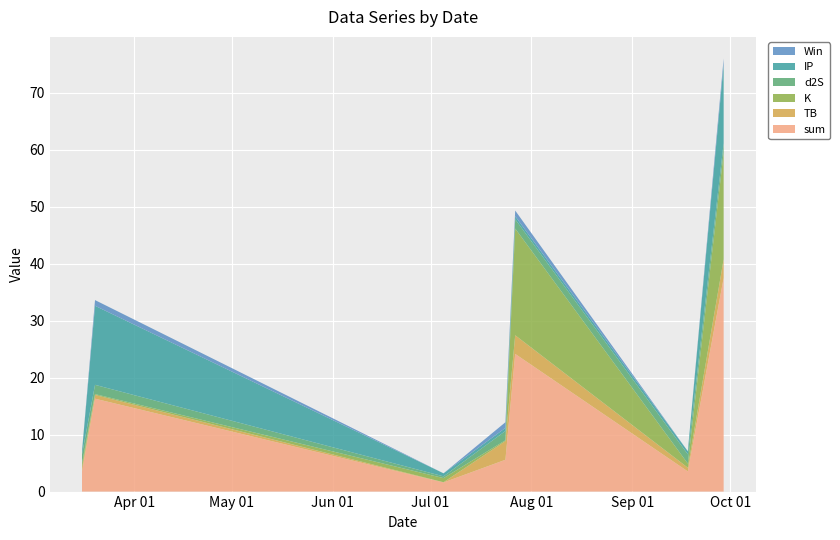

Reading right to left, what are all the values shown in this chart?

sum: 2021-09-29=37.5	2021-09-18=3.5	2021-07-27=24.1	2021-07-24=5.6	2021-07-05=1.6	2021-03-20=16.3	2021-03-16=3.5
TB: 2021-09-29=3.3	2021-09-18=0.7	2021-07-27=3.3	2021-07-24=3.3	2021-07-05=0.0	2021-03-20=0.7	2021-03-16=0.7
K: 2021-09-29=18.7	2021-09-18=0.7	2021-07-27=18.7	2021-07-24=0.1	2021-07-05=0.7	2021-03-20=0.1	2021-03-16=0.7
d2S: 2021-09-29=1.6	2021-09-18=1.6	2021-07-27=1.6	2021-07-24=1.6	2021-07-05=0.3	2021-03-20=1.6	2021-03-16=1.6
IP: 2021-09-29=13.9	2021-09-18=0.5	2021-07-27=0.5	2021-07-24=0.5	2021-07-05=0.5	2021-03-20=13.9	2021-03-16=0.5
Win: 2021-09-29=1.0	2021-09-18=0.0	2021-07-27=1.0	2021-07-24=1.0	2021-07-05=0.0	2021-03-20=1.0	2021-03-16=0.0